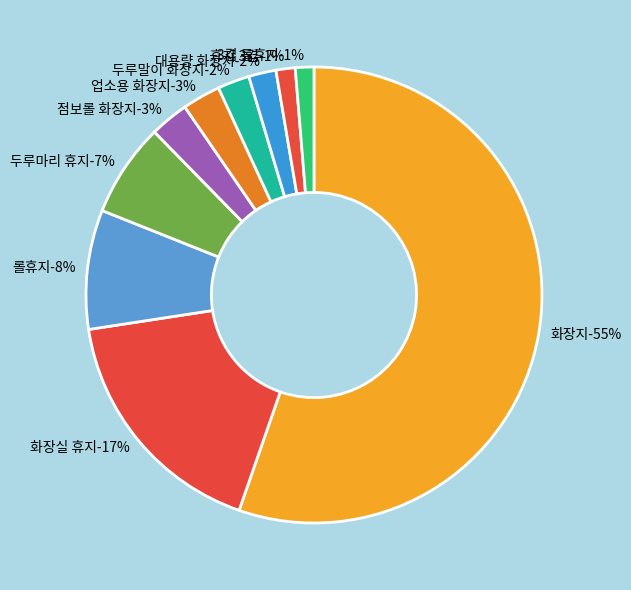

Between 점보롤 화장지 and 휴지 3겹, which is larger?

점보롤 화장지